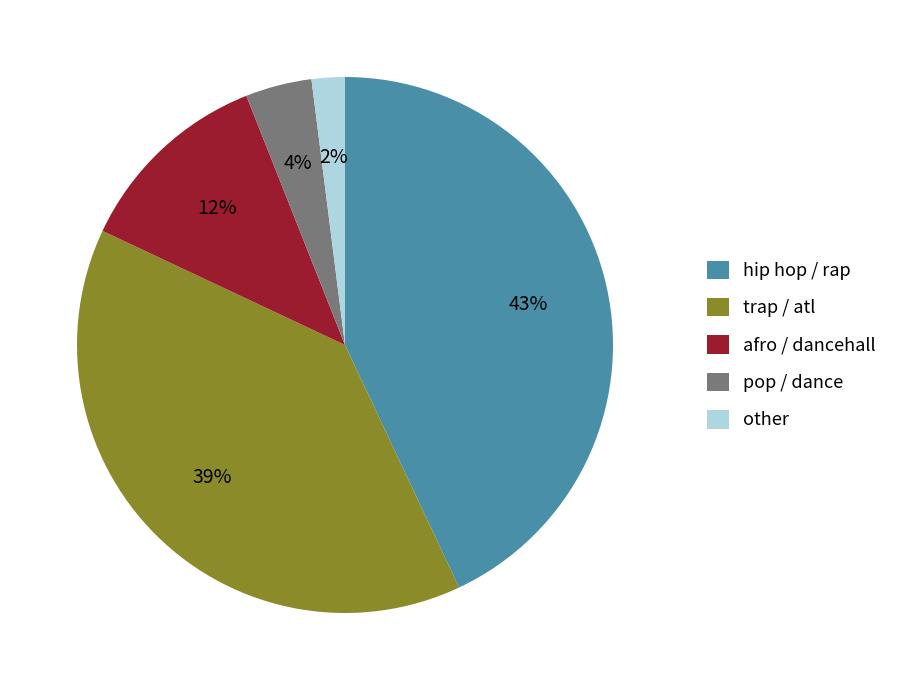

Rank the categories by value from lowest to highest.

other, pop / dance, afro / dancehall, trap / atl, hip hop / rap